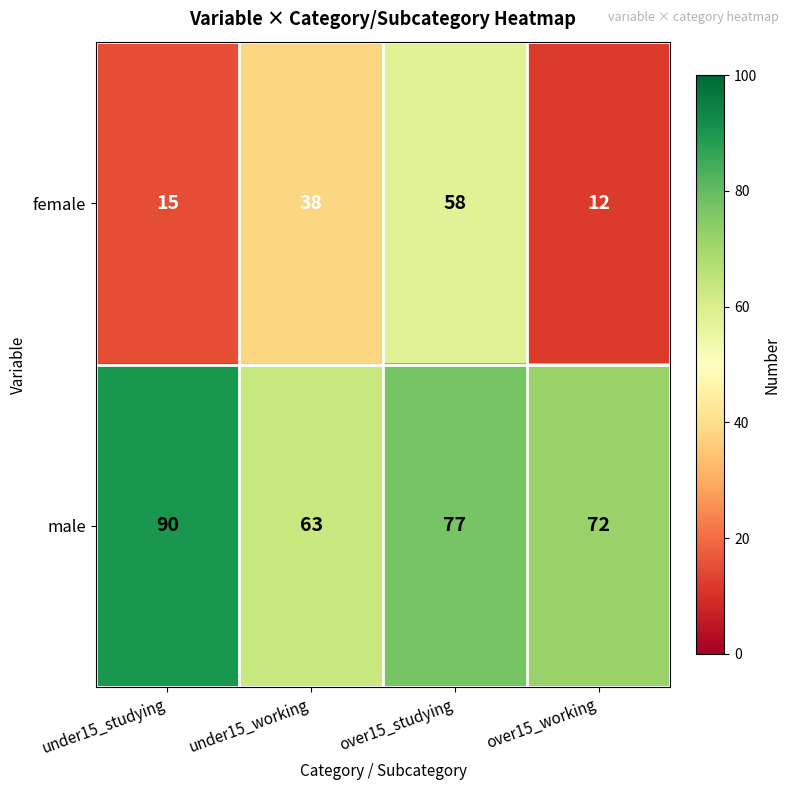

Count the number of categories in the chart.

4